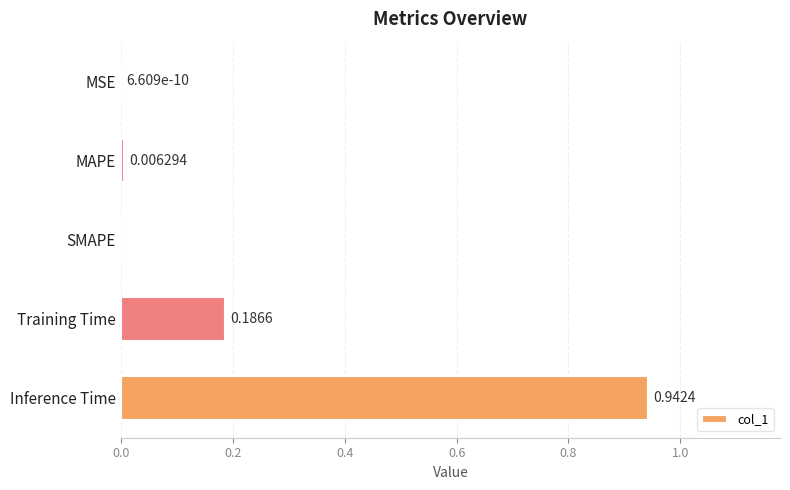

Which has a higher value, Training Time or MSE?

Training Time